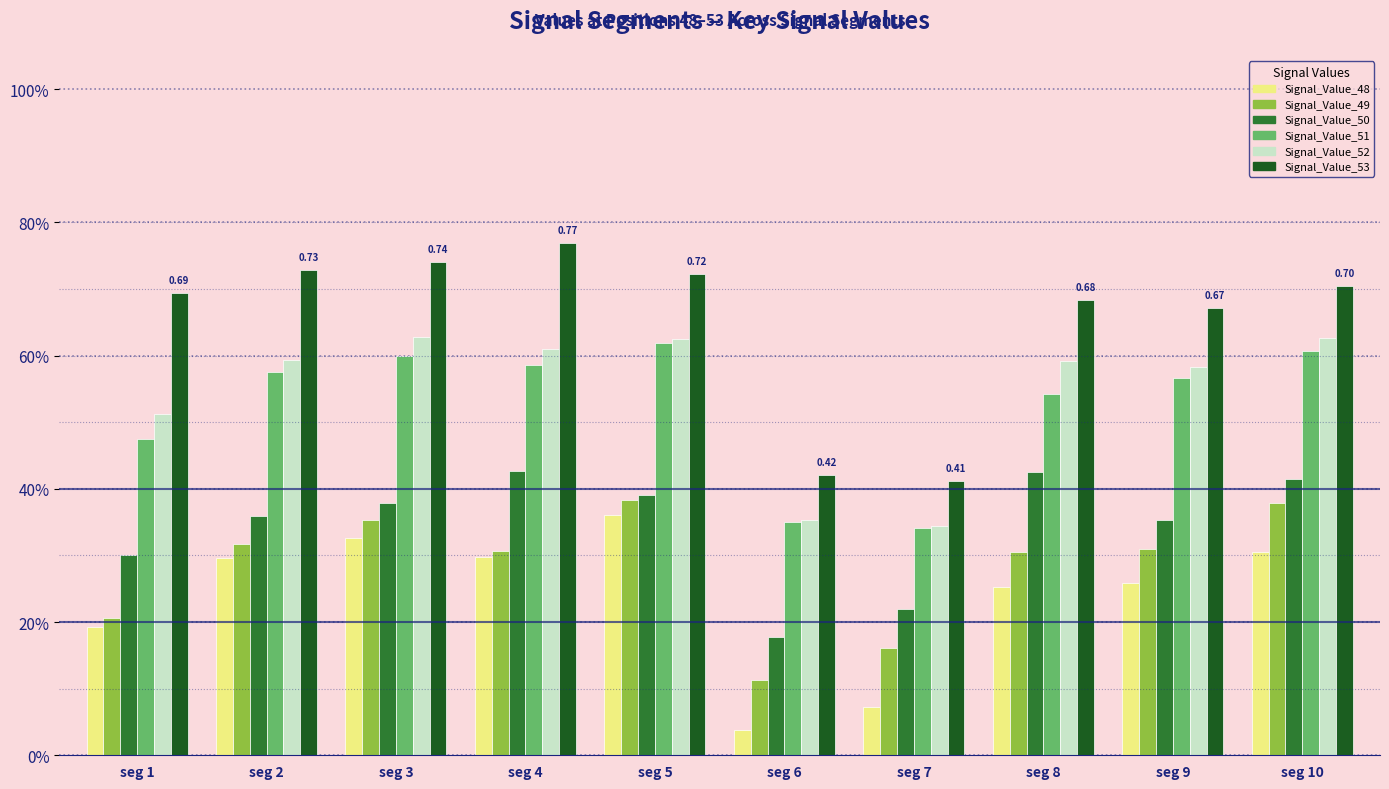

What is the minimum value for Signal_Value_51?

0.3